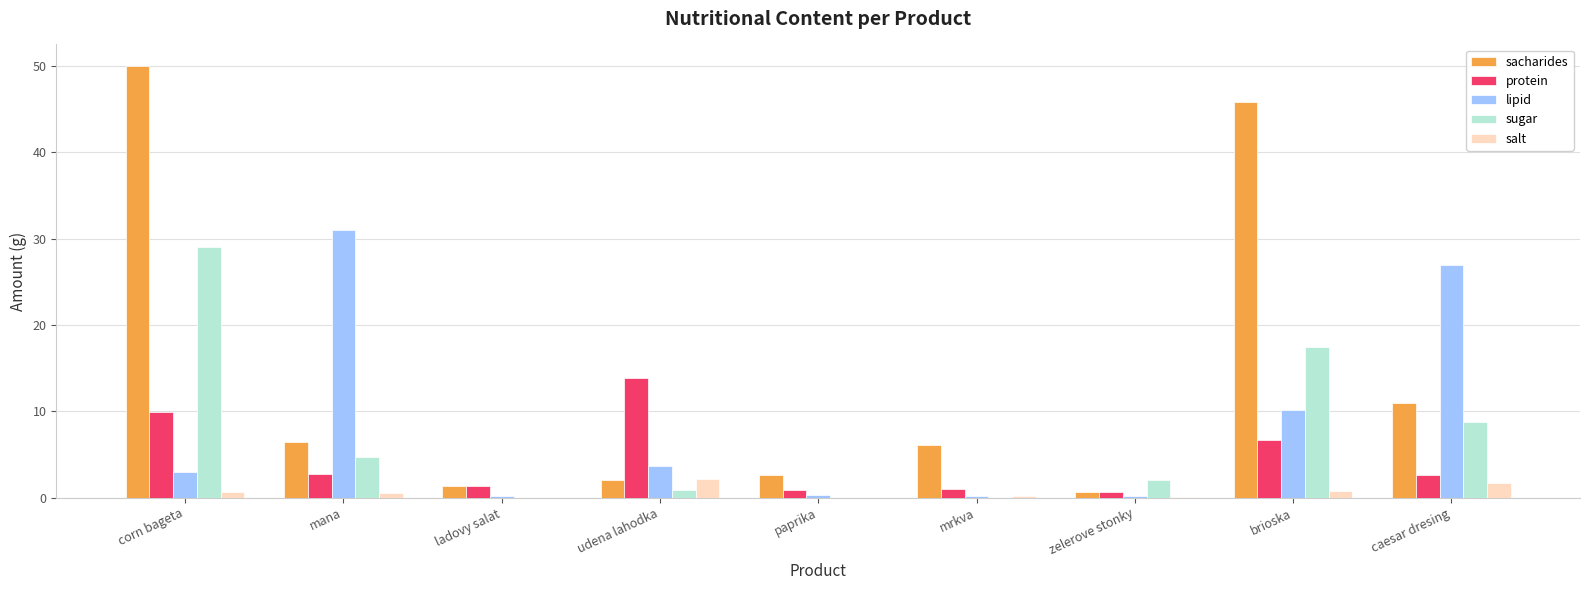

What is the approximate value of protein at caesar dresing?

2.6